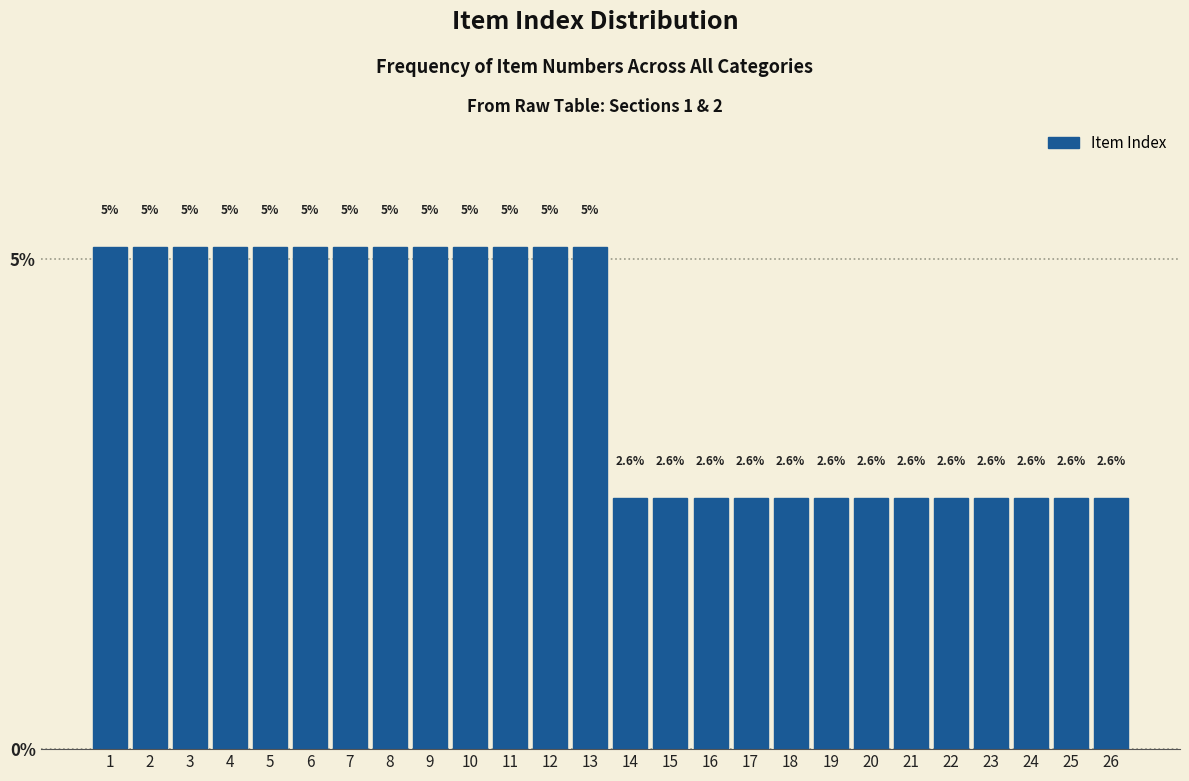

What is the value of the 19th bar from the left?

2.6